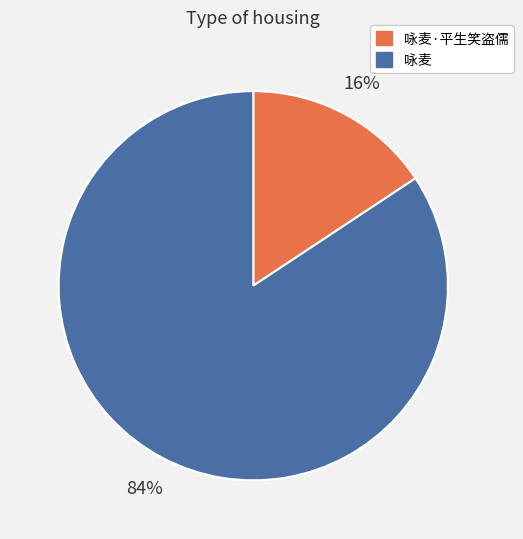

Does 咏麦·平生笑盗儒 represent more than half of the total?

No